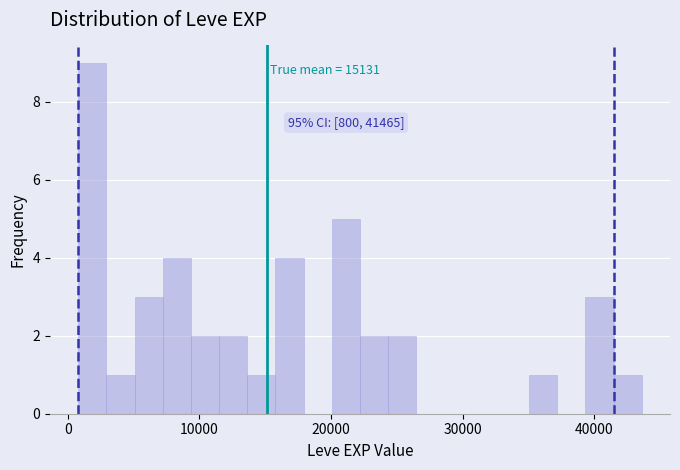

Read against the x-axis, roughly where is the centre of the tallest bar?

2000